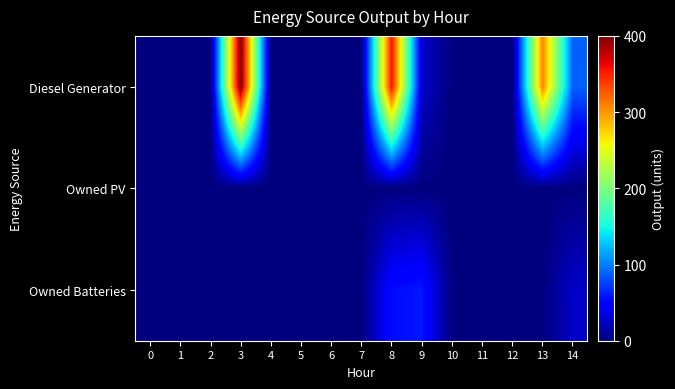

Which has a higher value, 6 or 9?

9